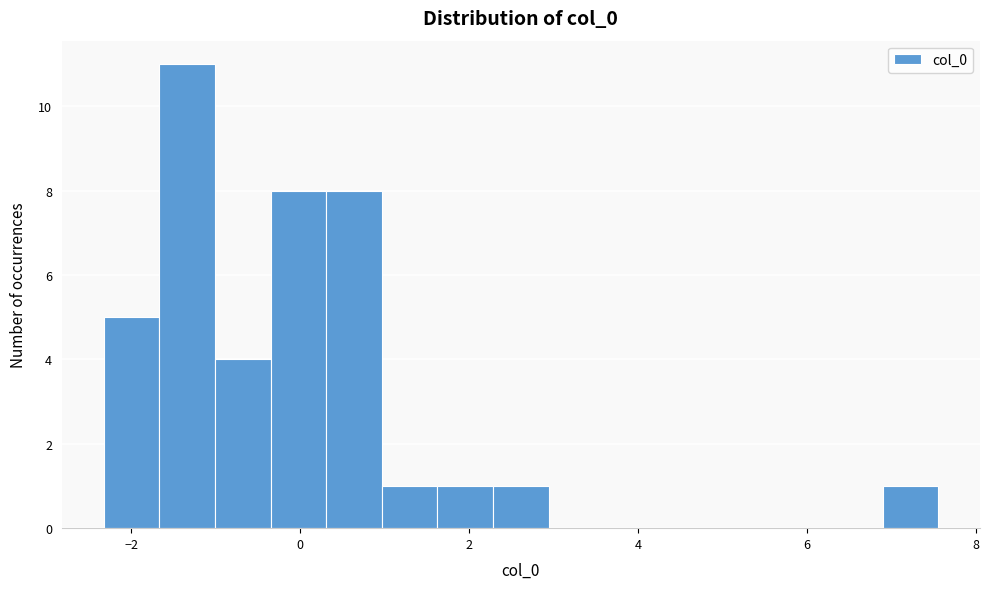

Read against the x-axis, roughly where is the centre of the tallest bar?

-1.4